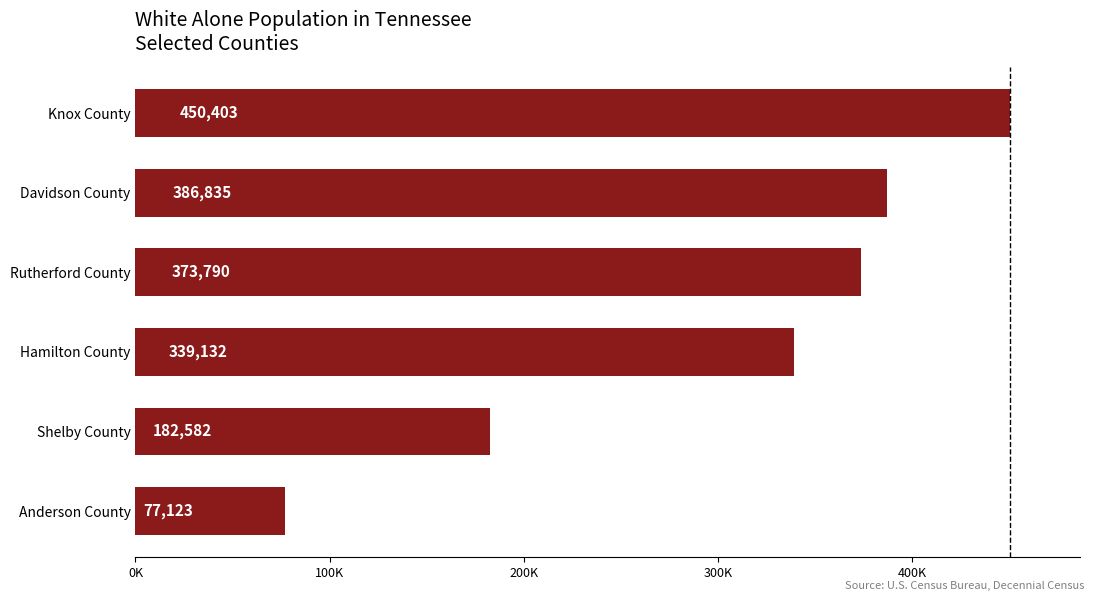

Rank the categories by value from highest to lowest.

Knox County, Davidson County, Rutherford County, Hamilton County, Shelby County, Anderson County